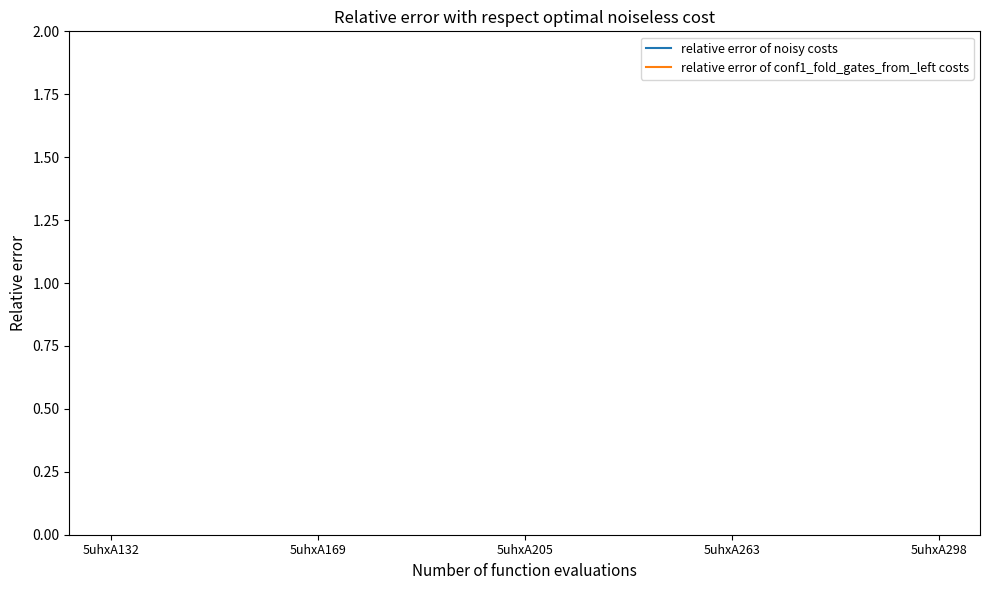

What is the difference between the maximum and minimum values in the relative error of conf1_fold_gates_from_left costs series?

17.3